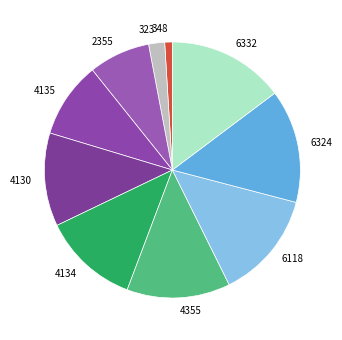

Which category has the smallest portion of the pie?

348